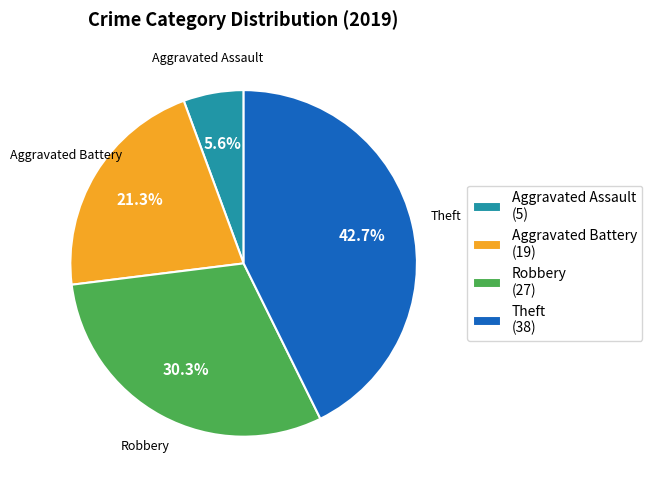

Between Aggravated Battery (19) and Robbery (27), which is larger?

Robbery (27)